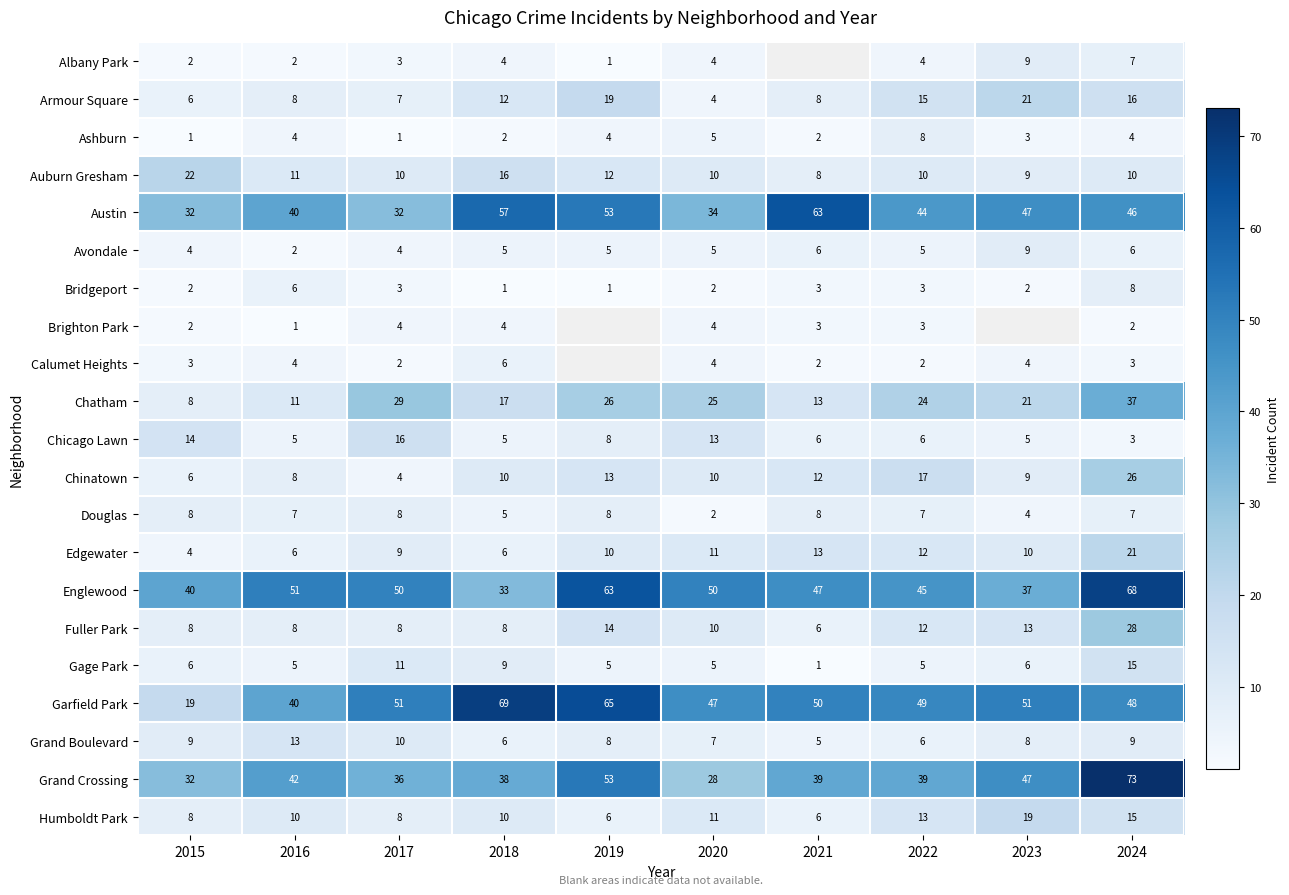

Count the number of categories in the chart.

10